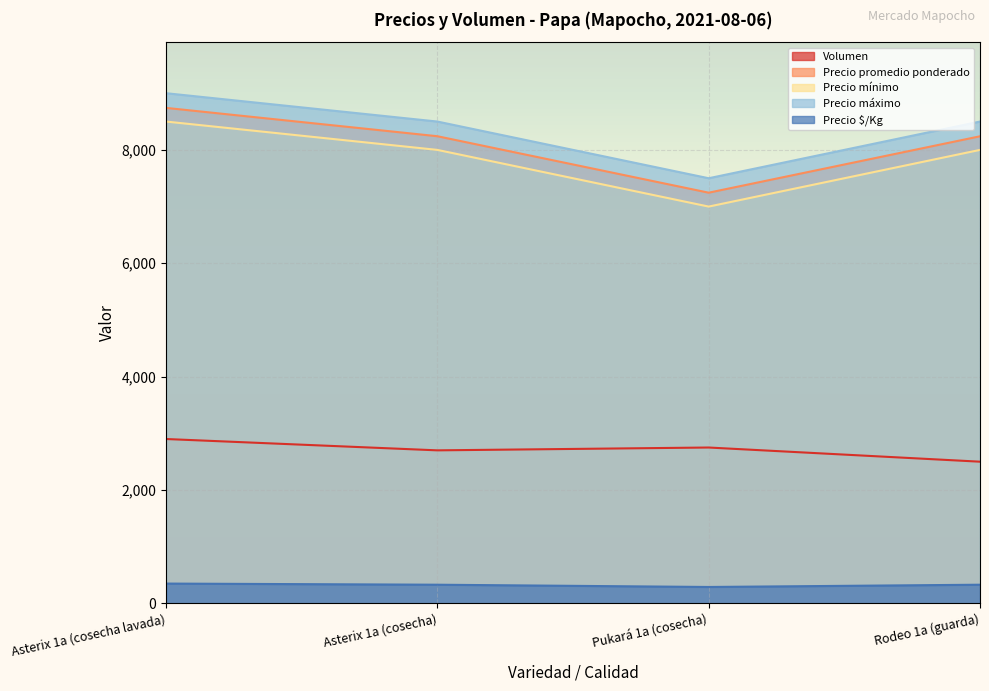

At which label does Precio máximo first exceed 8500?

Asterix 1a (cosecha lavada)